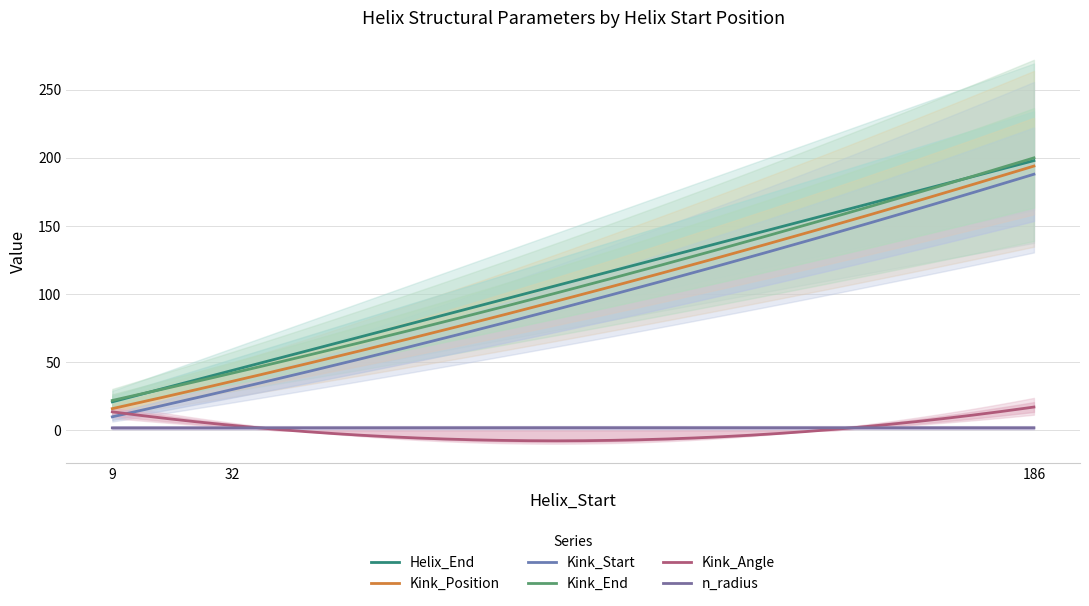

Between 32 and 9, which is larger?

32